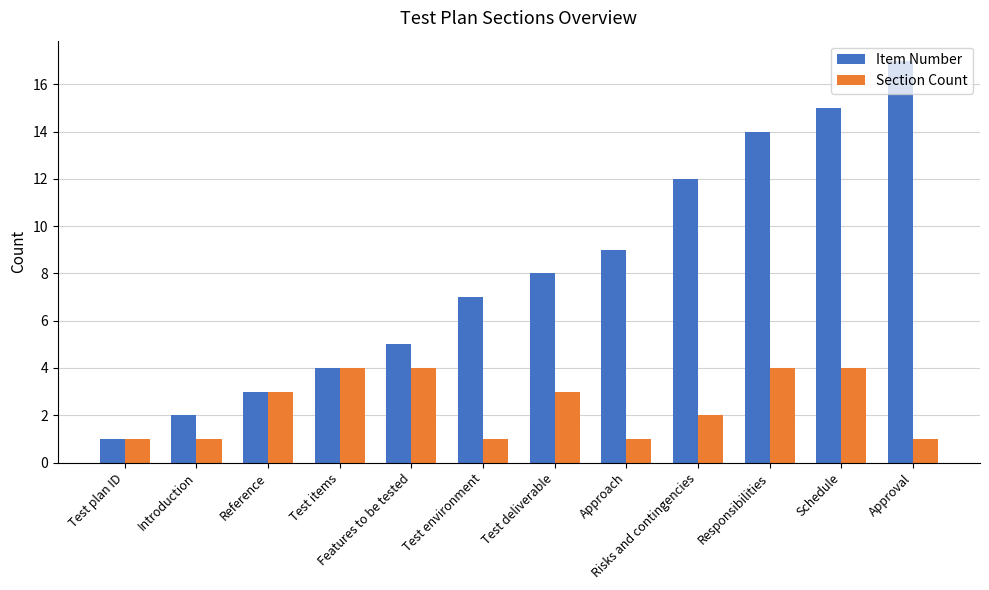

What is the difference between the maximum and minimum values in the Section Count series?

3